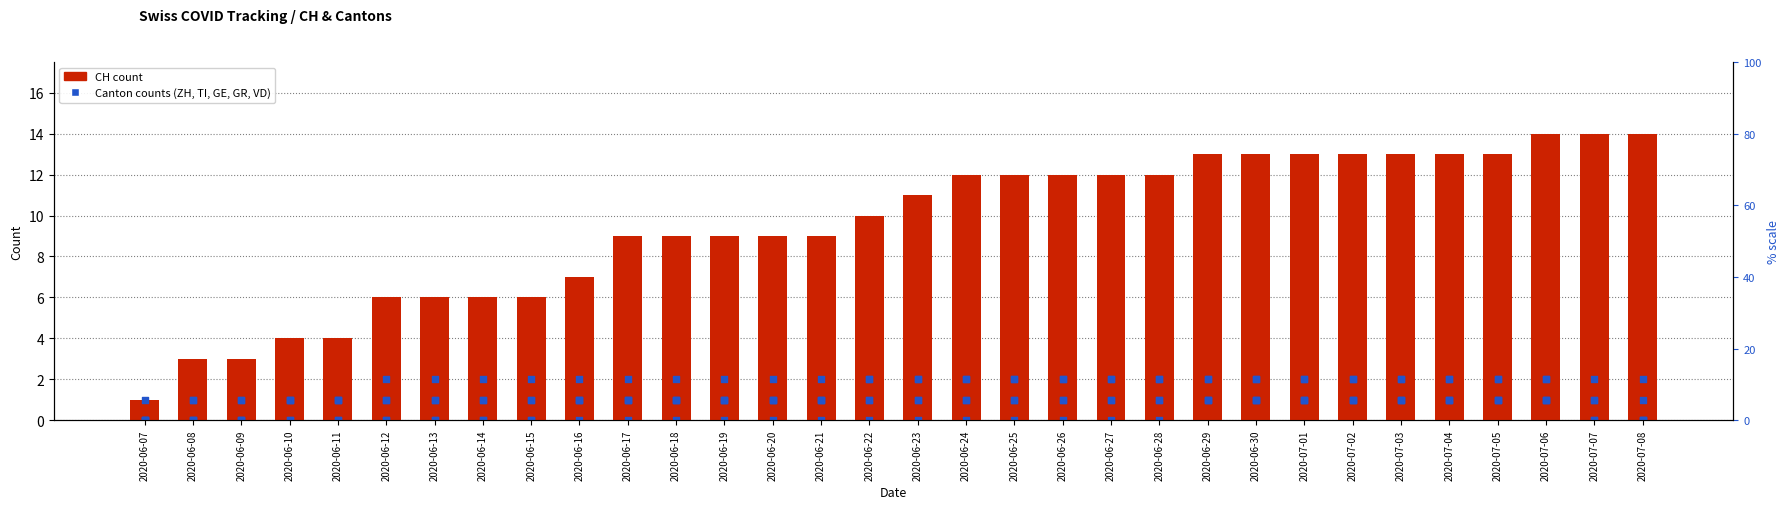

Which series reaches the maximum Y coordinate?

CH (count)